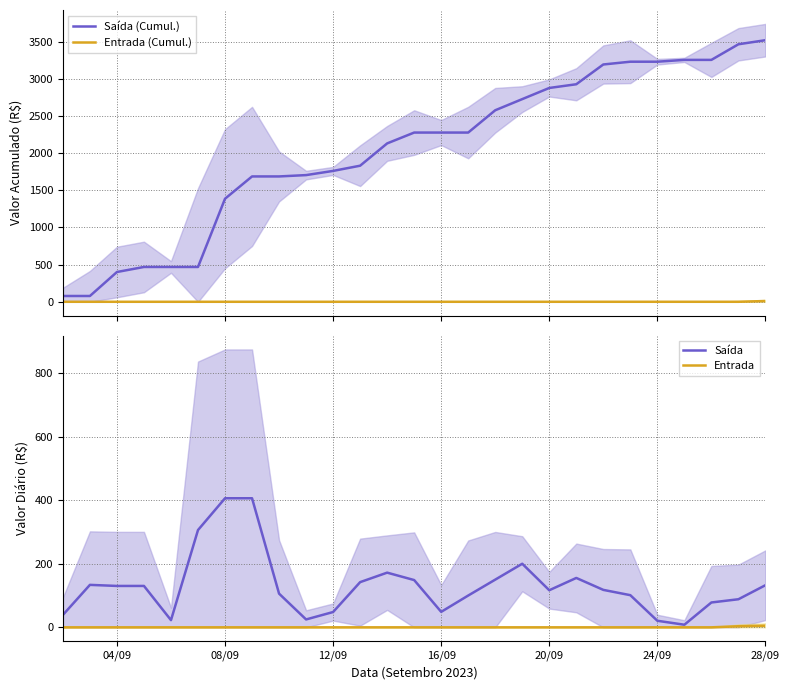

True or false: Entrada (Cumul.) and Entrada intersect in this chart.

True